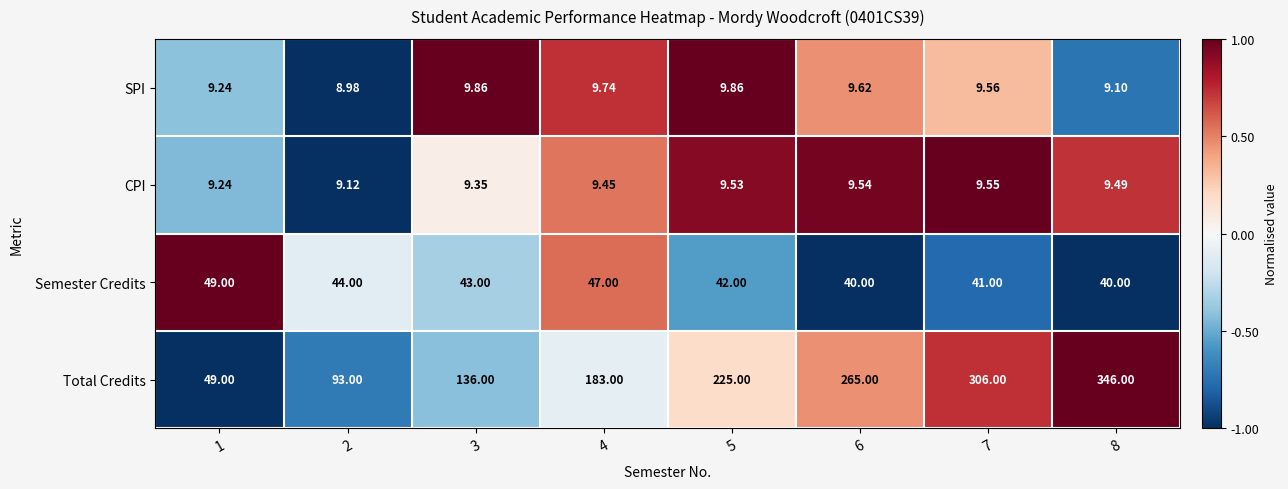

Which series has the largest total across all categories?

Total Credits